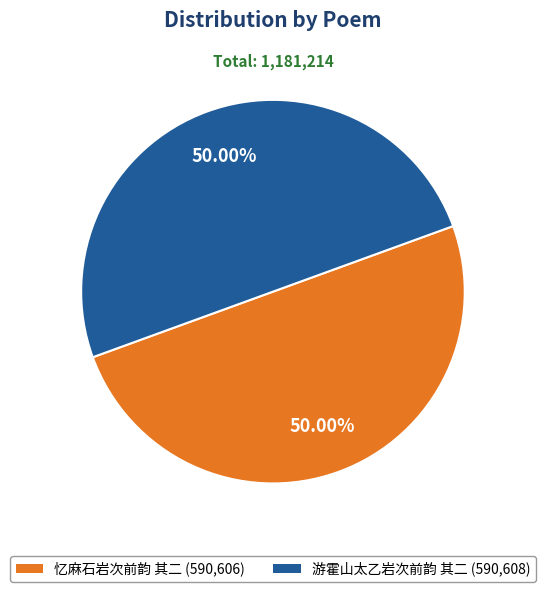

What percentage do 游霍山太乙岩次前韵 其二 and 忆麻石岩次前韵 其二 together represent?

100.0%